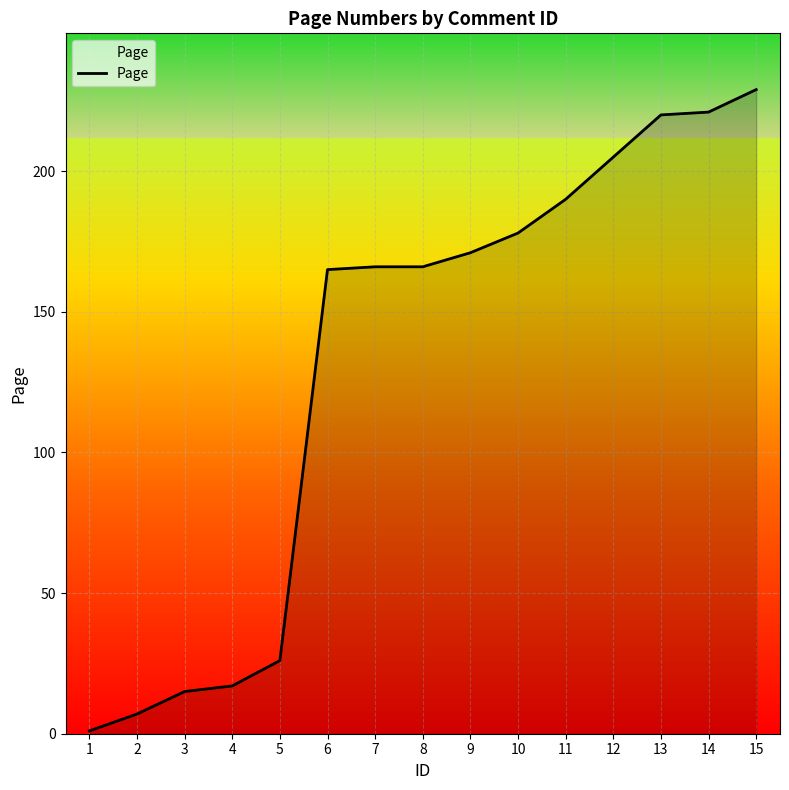

What is the difference between the maximum and minimum values?

228